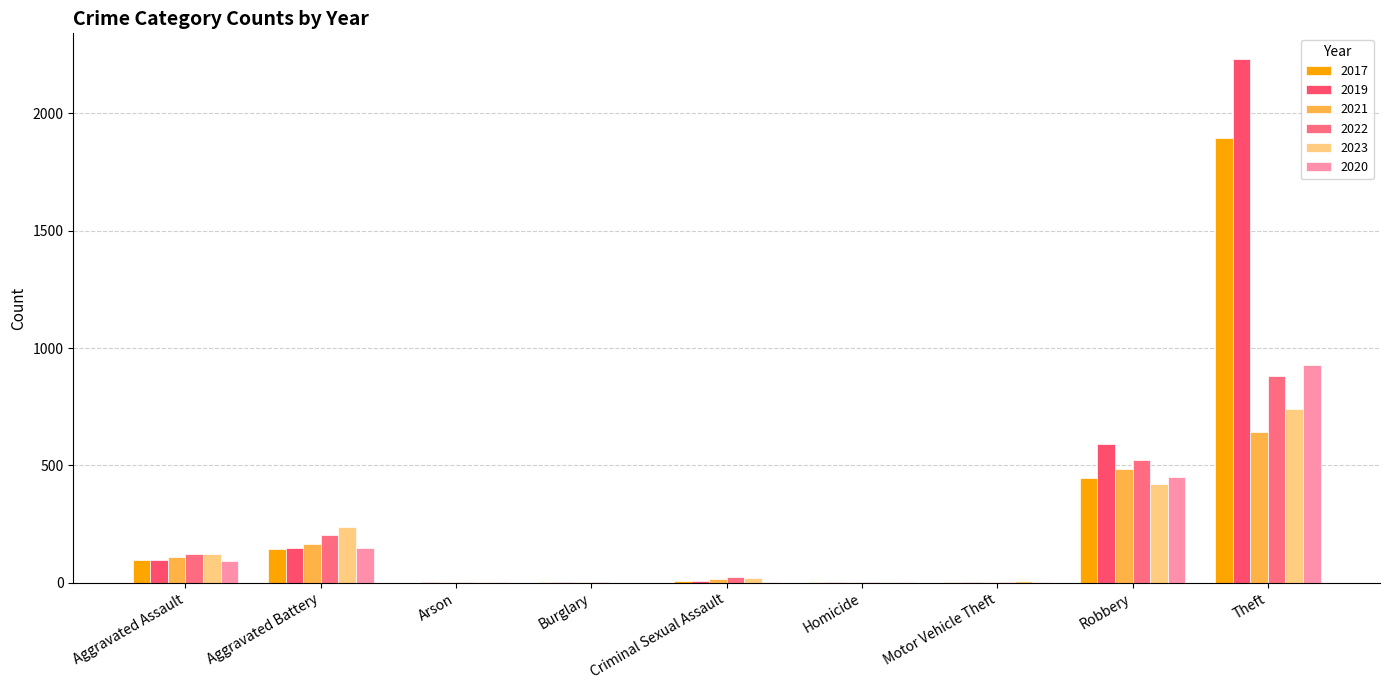

What is the spread (max minus min) of values at Burglary?

2